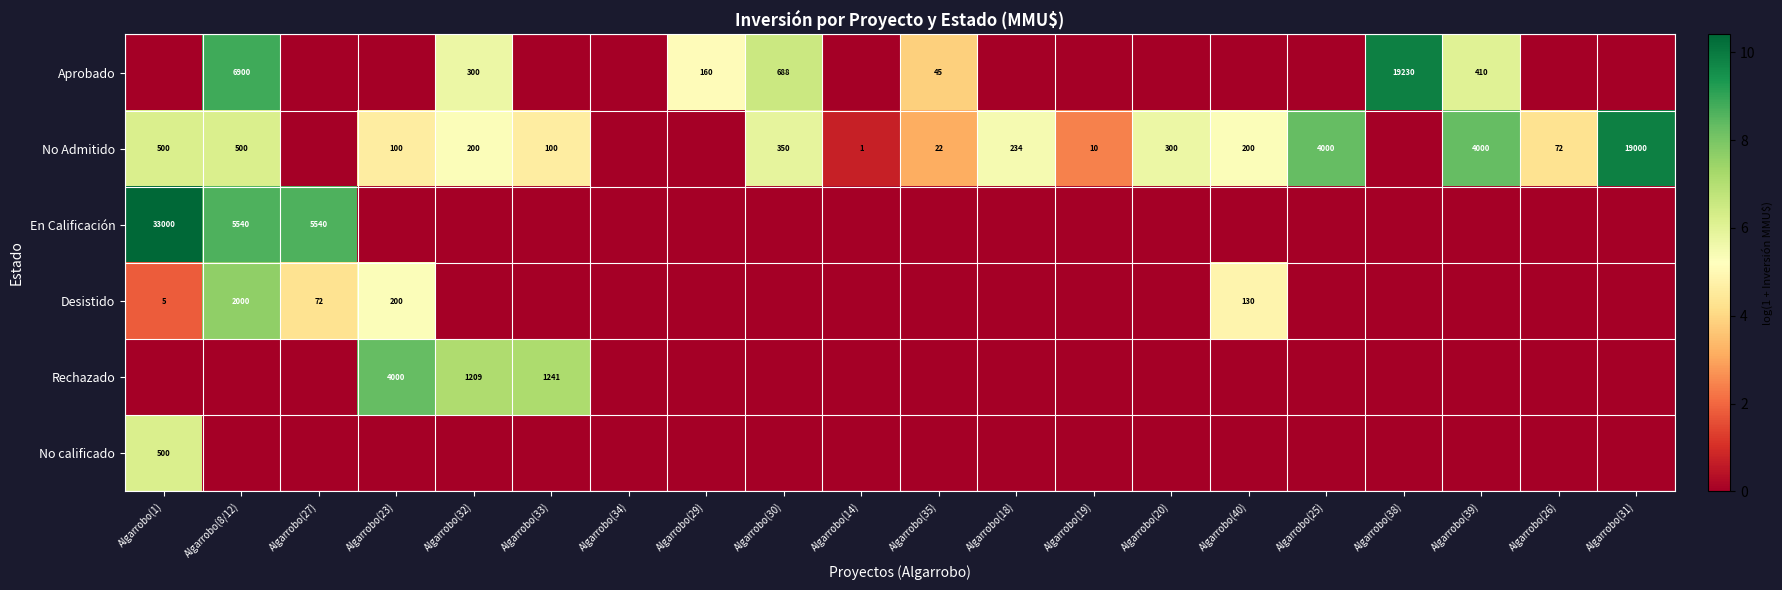

Which series has the widest spread of values?

En Calificación